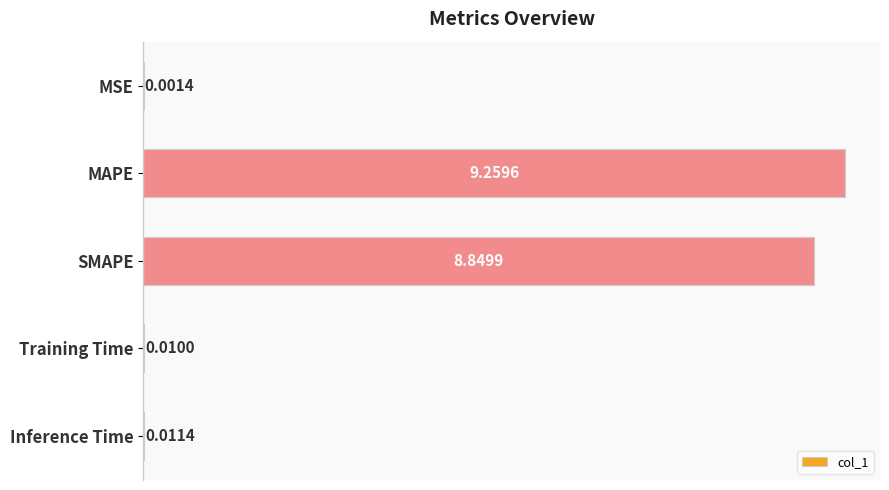

What is the sum of the values at SMAPE and MSE?

8.9